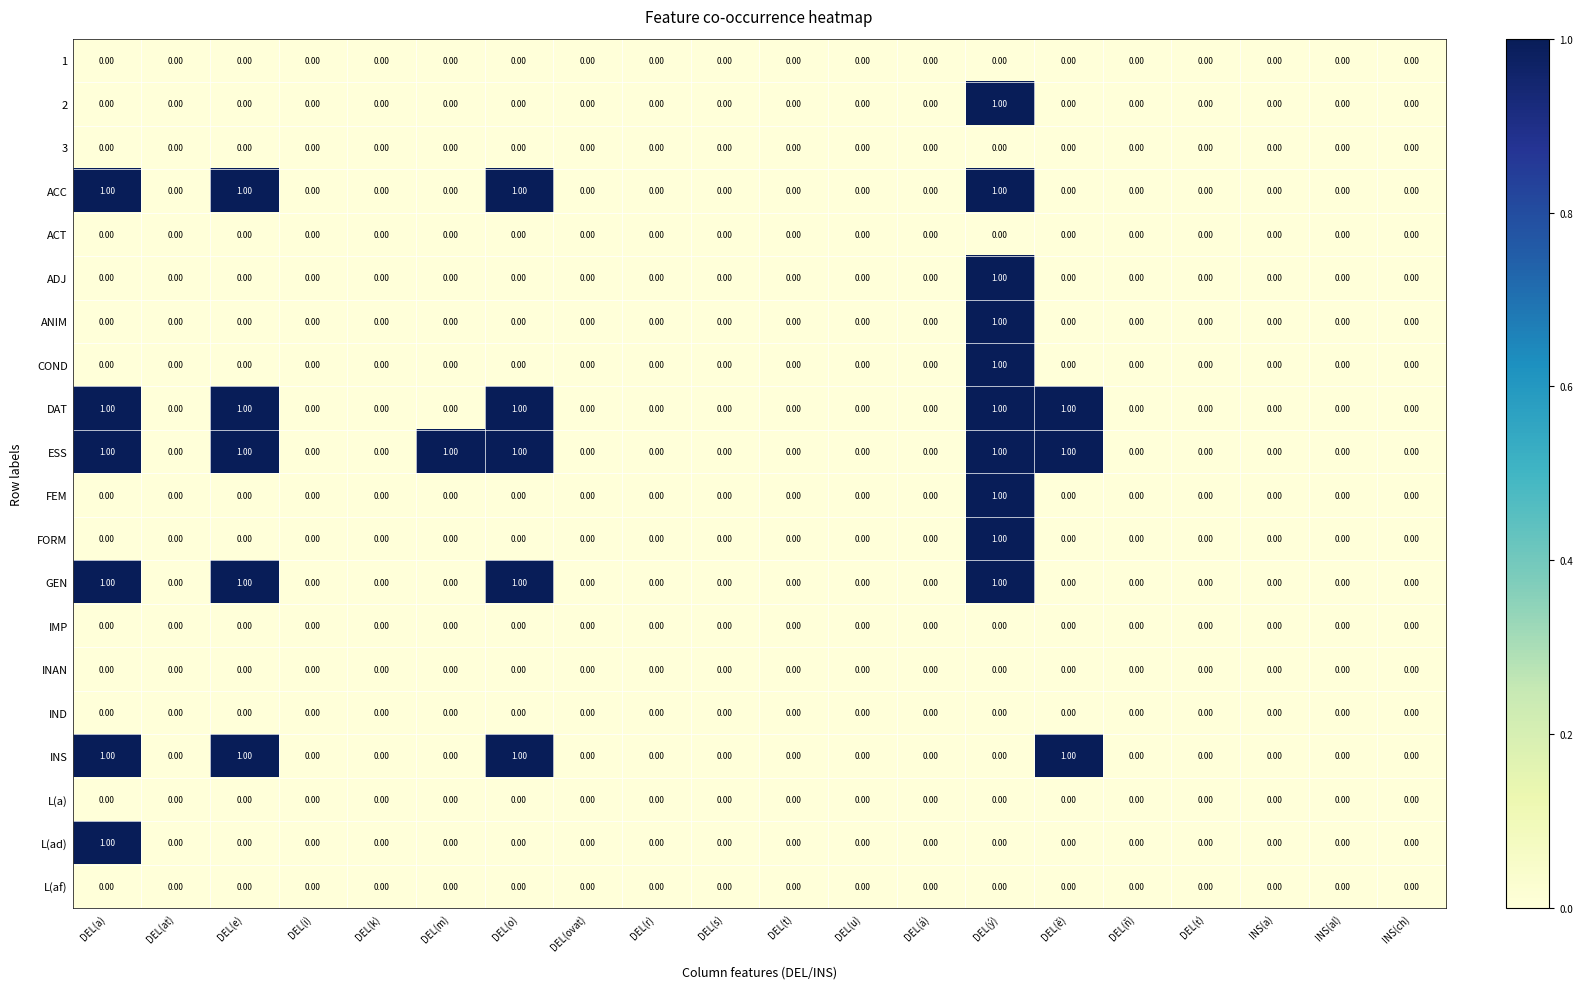

Which series has the largest total across all categories?

ESS